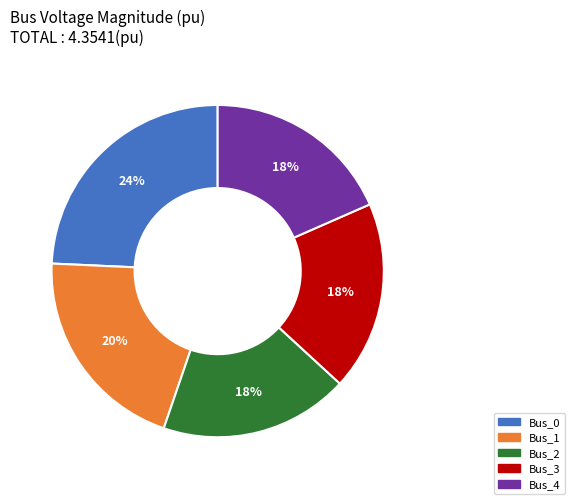

Which has a higher value, Bus_1 or Bus_0?

Bus_0